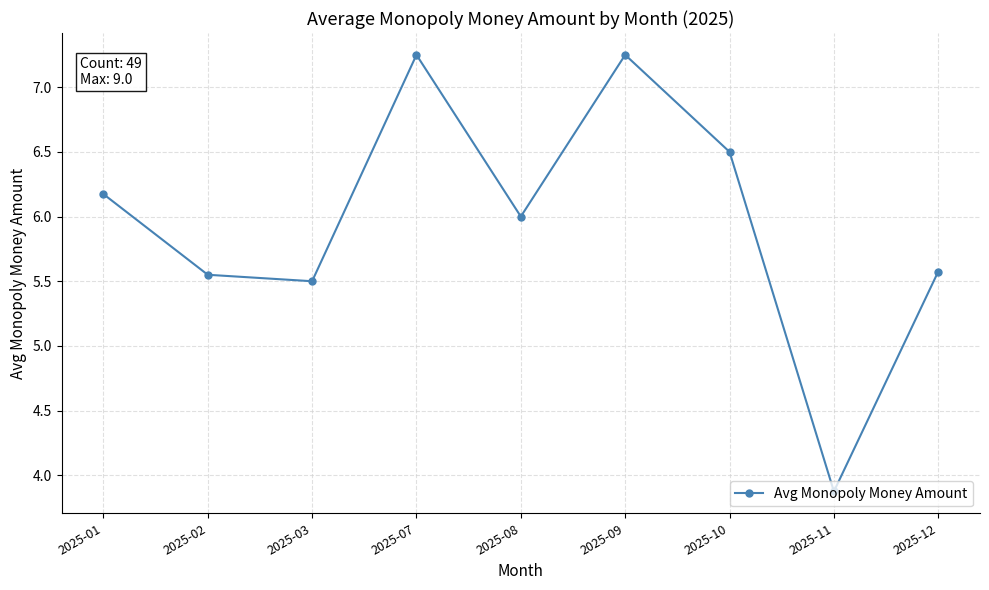

How many values are below 6?

4